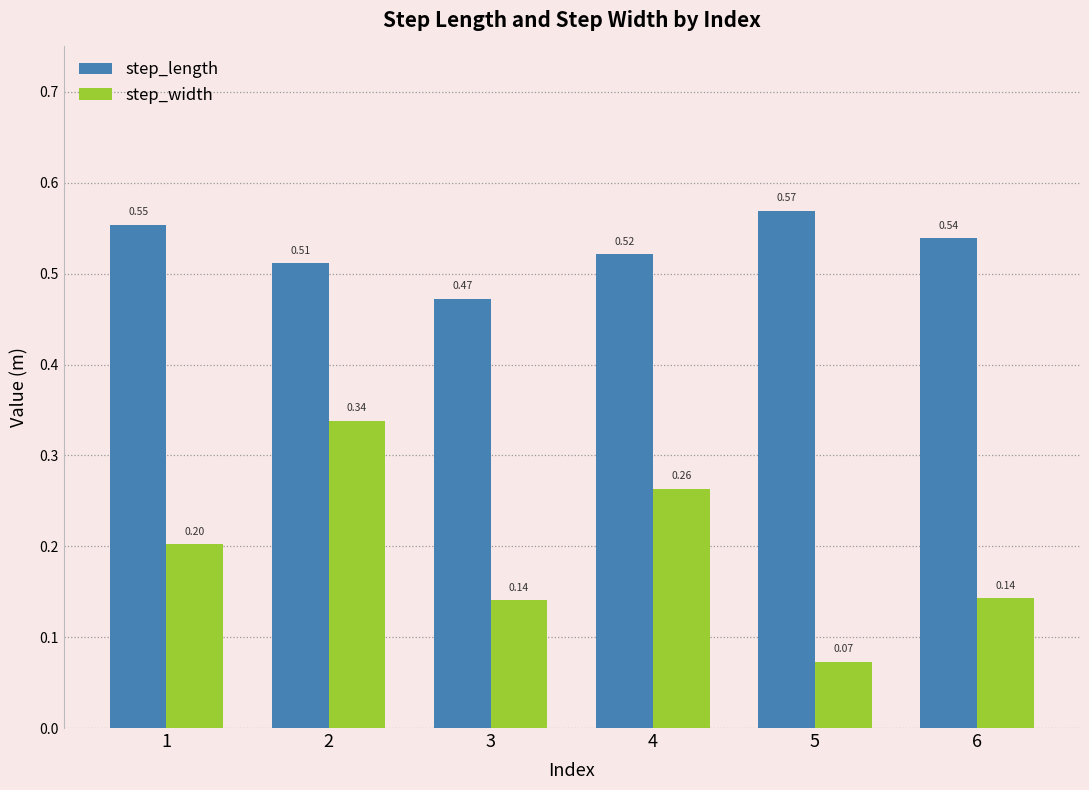

Is the value of step_width at 4 greater than the value of step_length at 4?

No